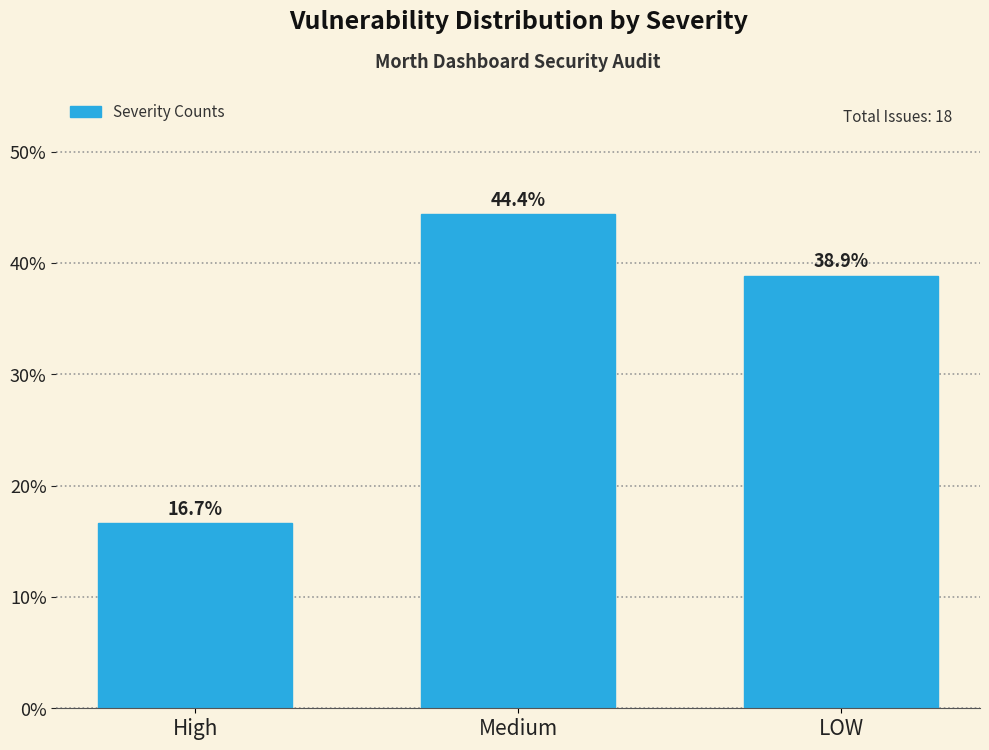

Reading right to left, extract all data points from this chart.

LOW=38.9	Medium=44.4	High=16.7